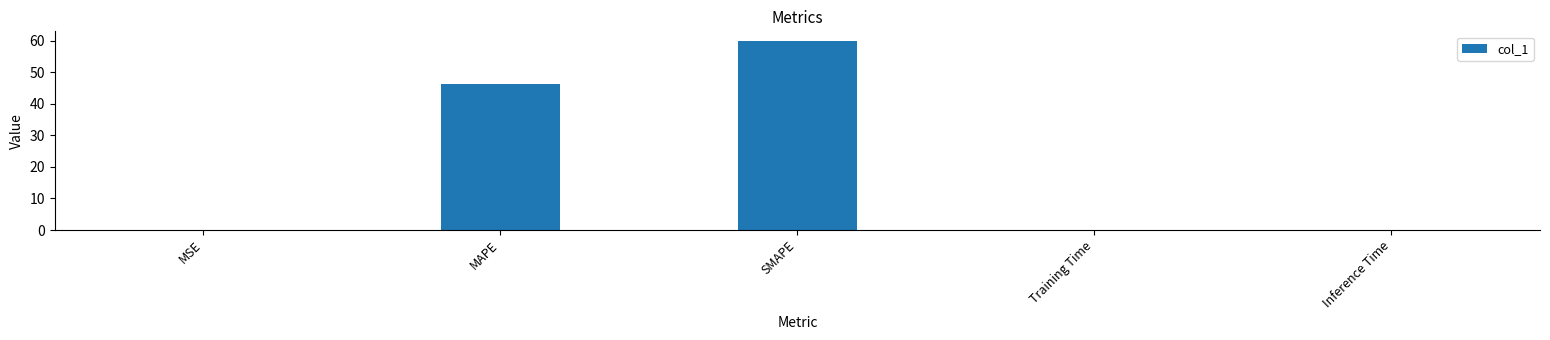

The value at MSE is 0.0. True or false?

True